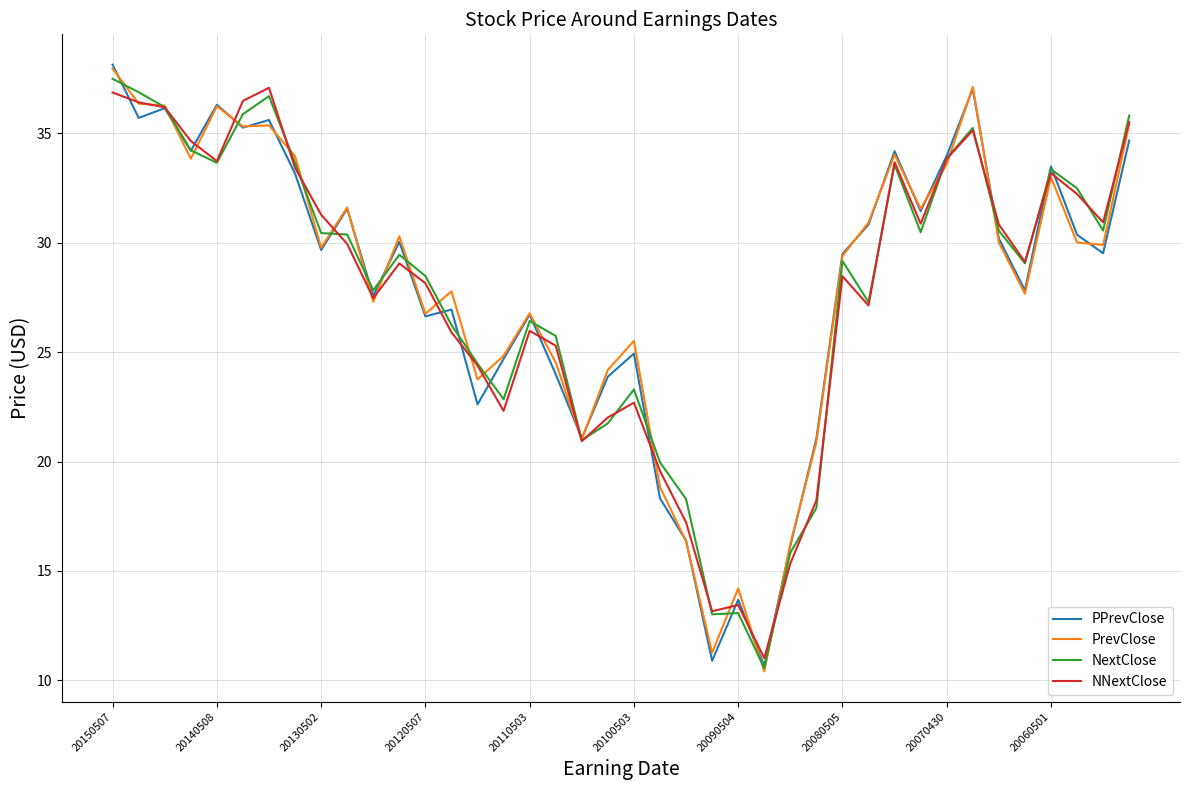

What is the greatest value displayed?

38.1